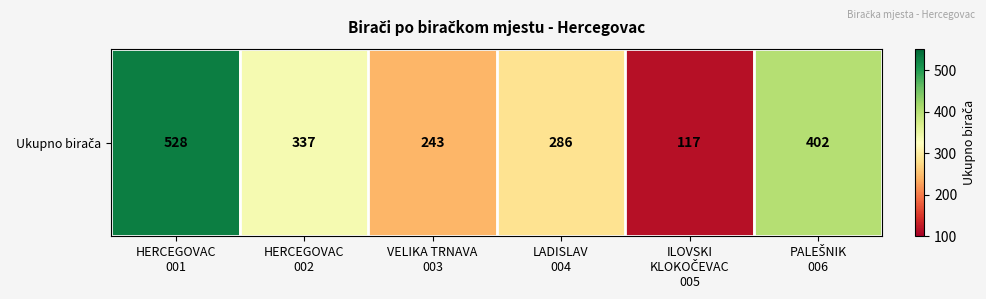

The value at HERCEGOVAC
001 is 528. True or false?

True